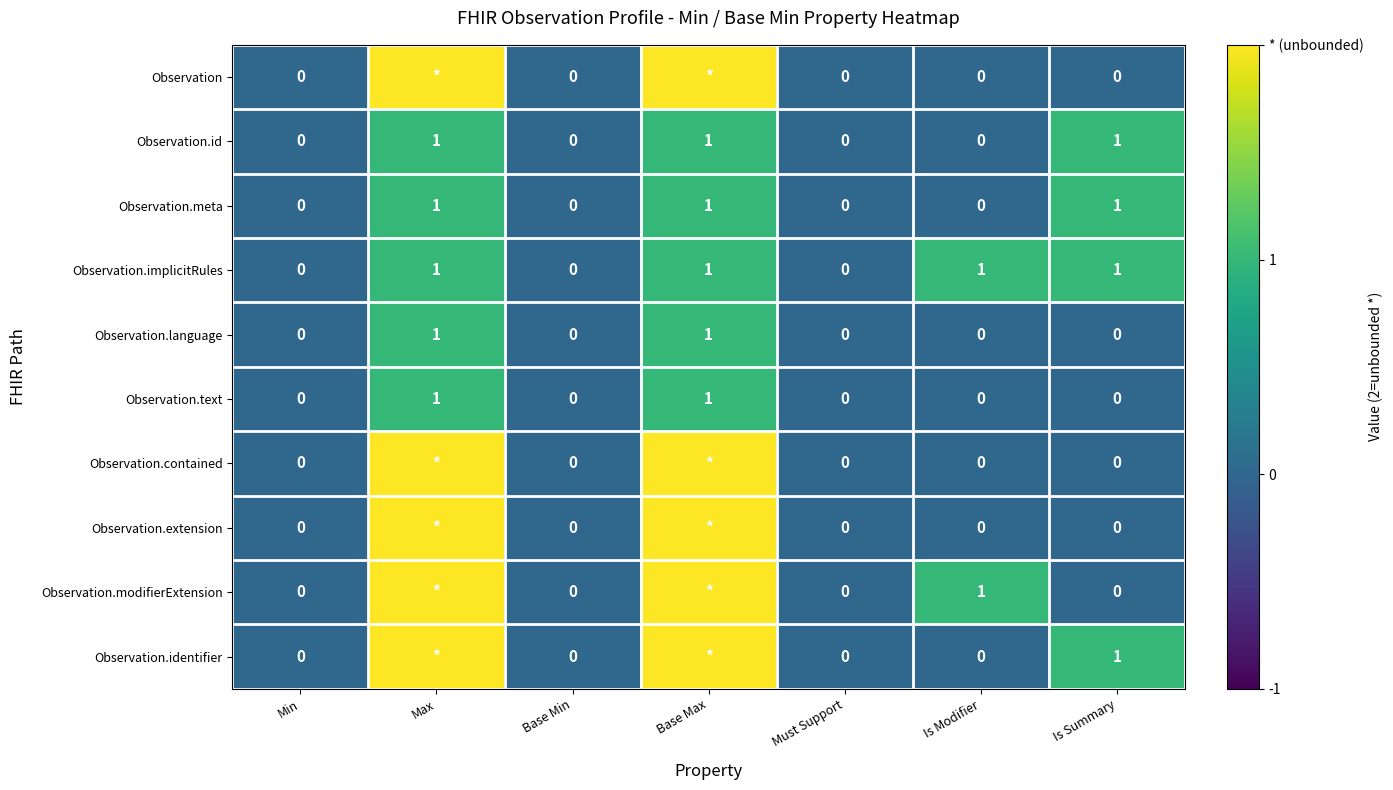

What is the sum of all Observation.id values?

3